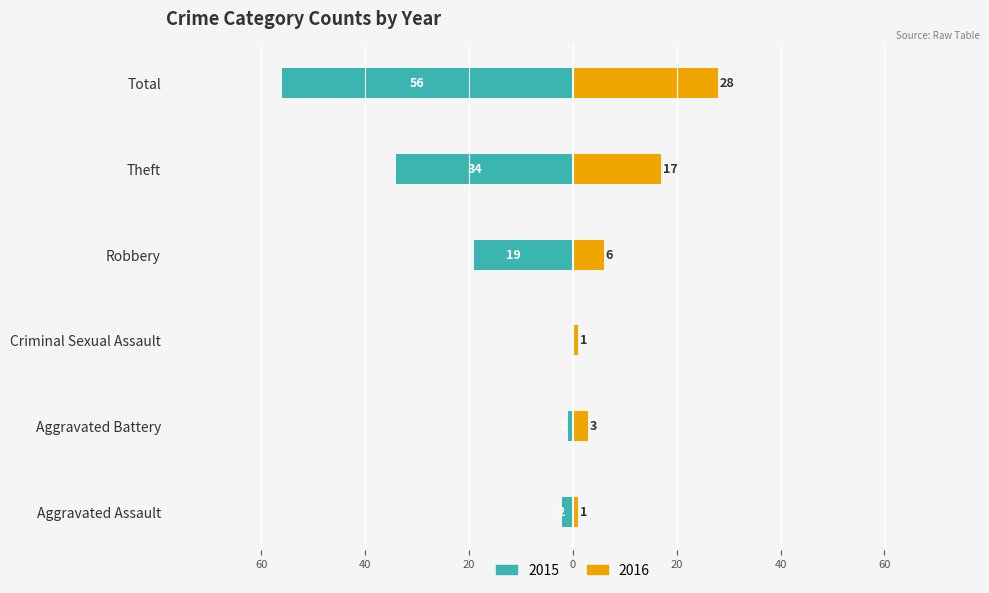

What is the highest value of the 2016 series?

28